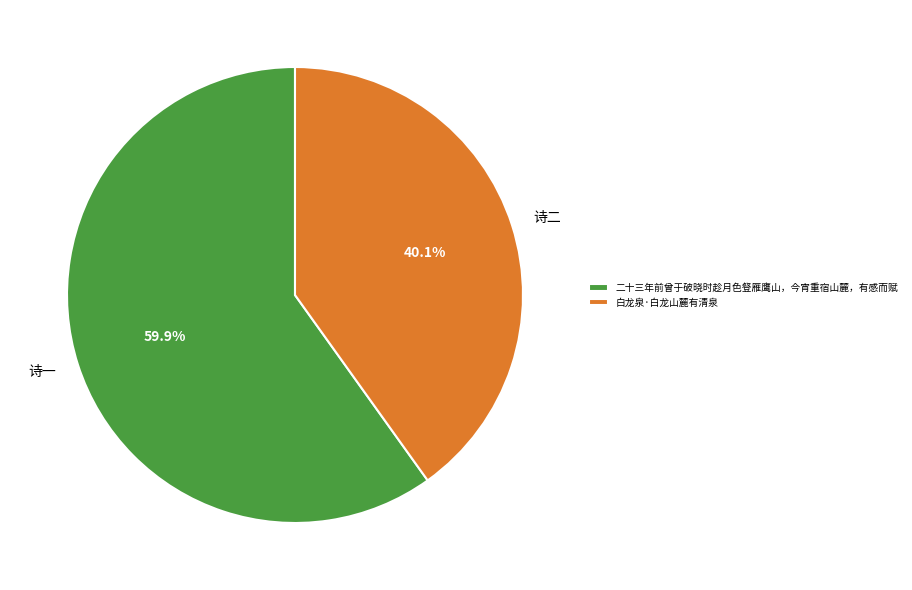

Is it true that 白龙泉·白龙山麓有清泉 is 40% of the pie?

True